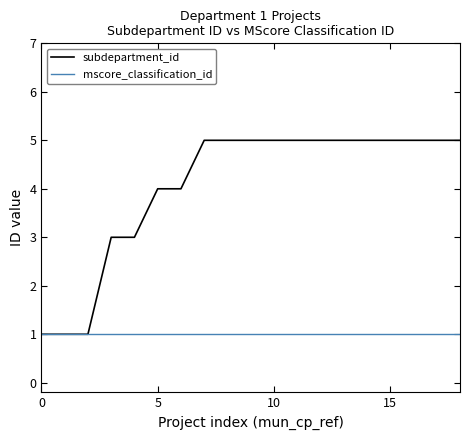

Does the chart display data point markers on the line(s)?

No